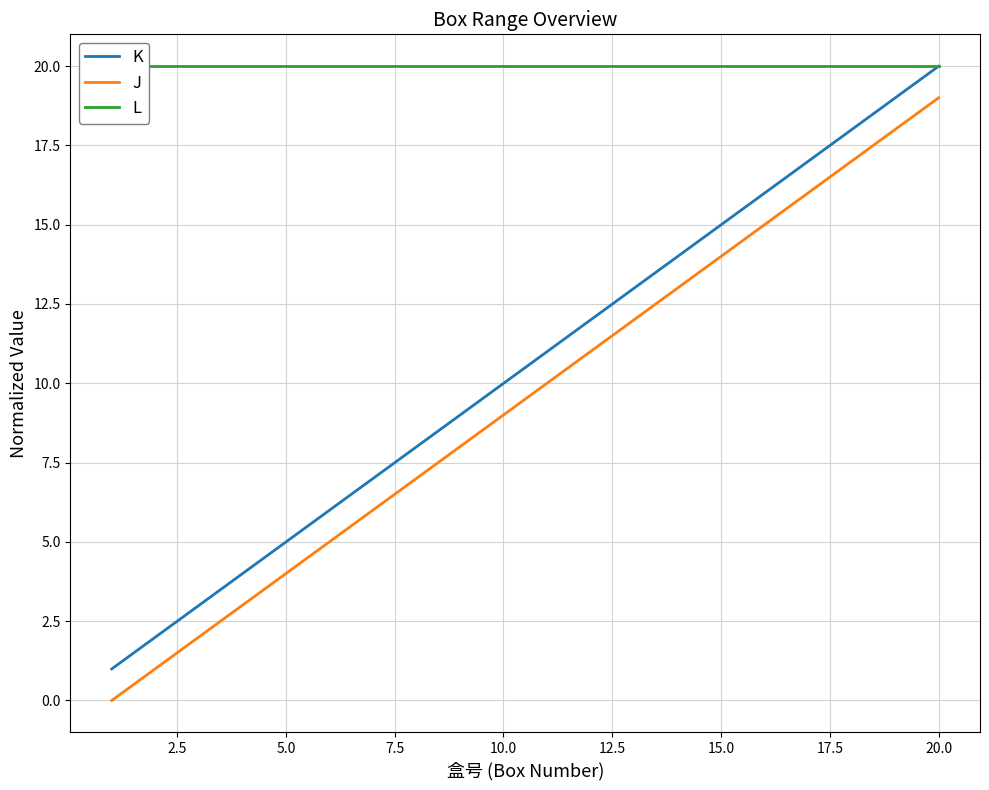

How many values in the J series are below 10?

10